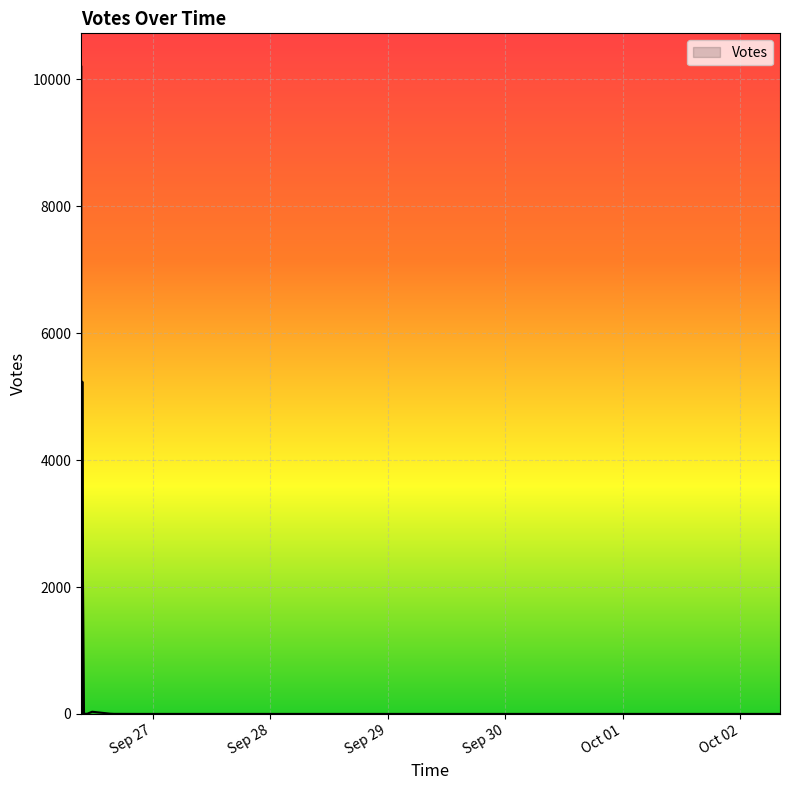

What is the smallest value displayed?

1